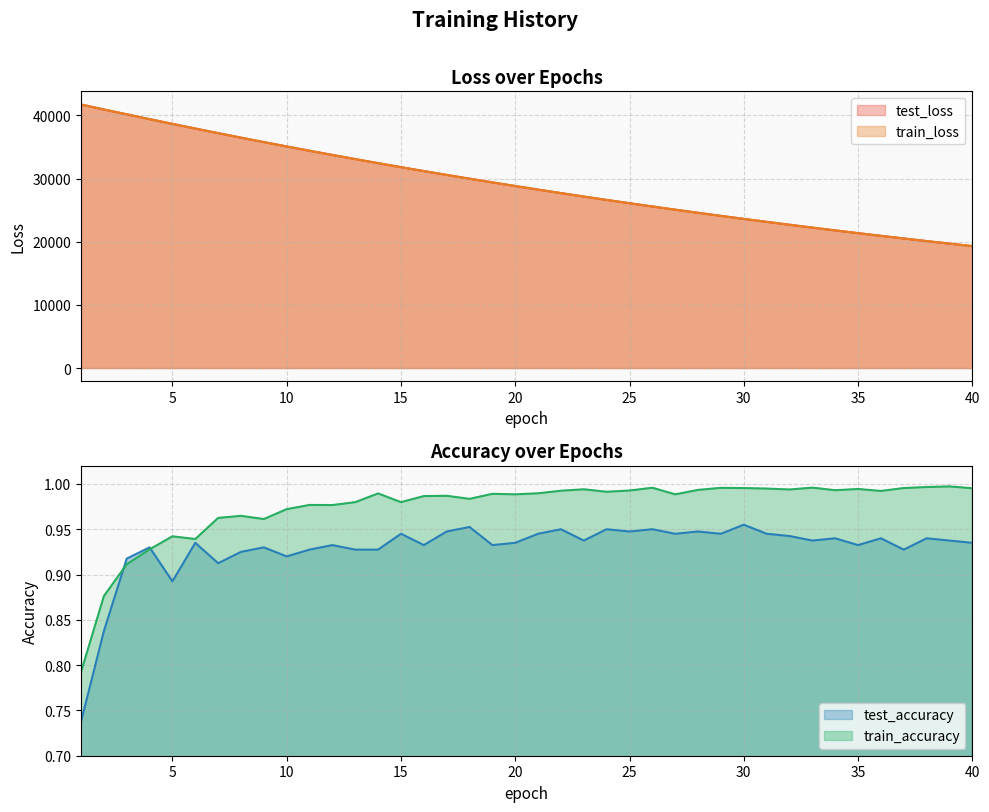

Between 14 and 30, which series saw the biggest shift?

test_loss